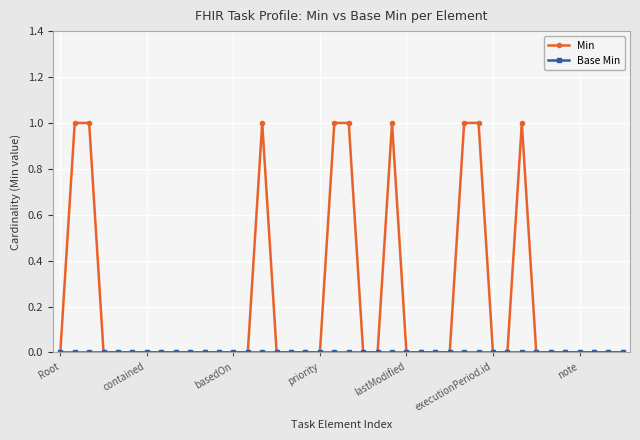

Is this an area chart (filled region under the line)?

No